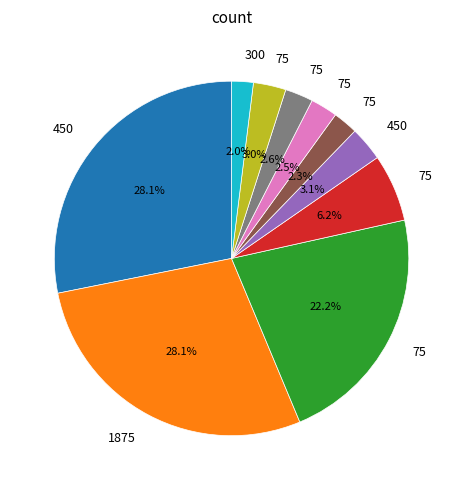

Is there any slice that represents more than half of the pie?

No